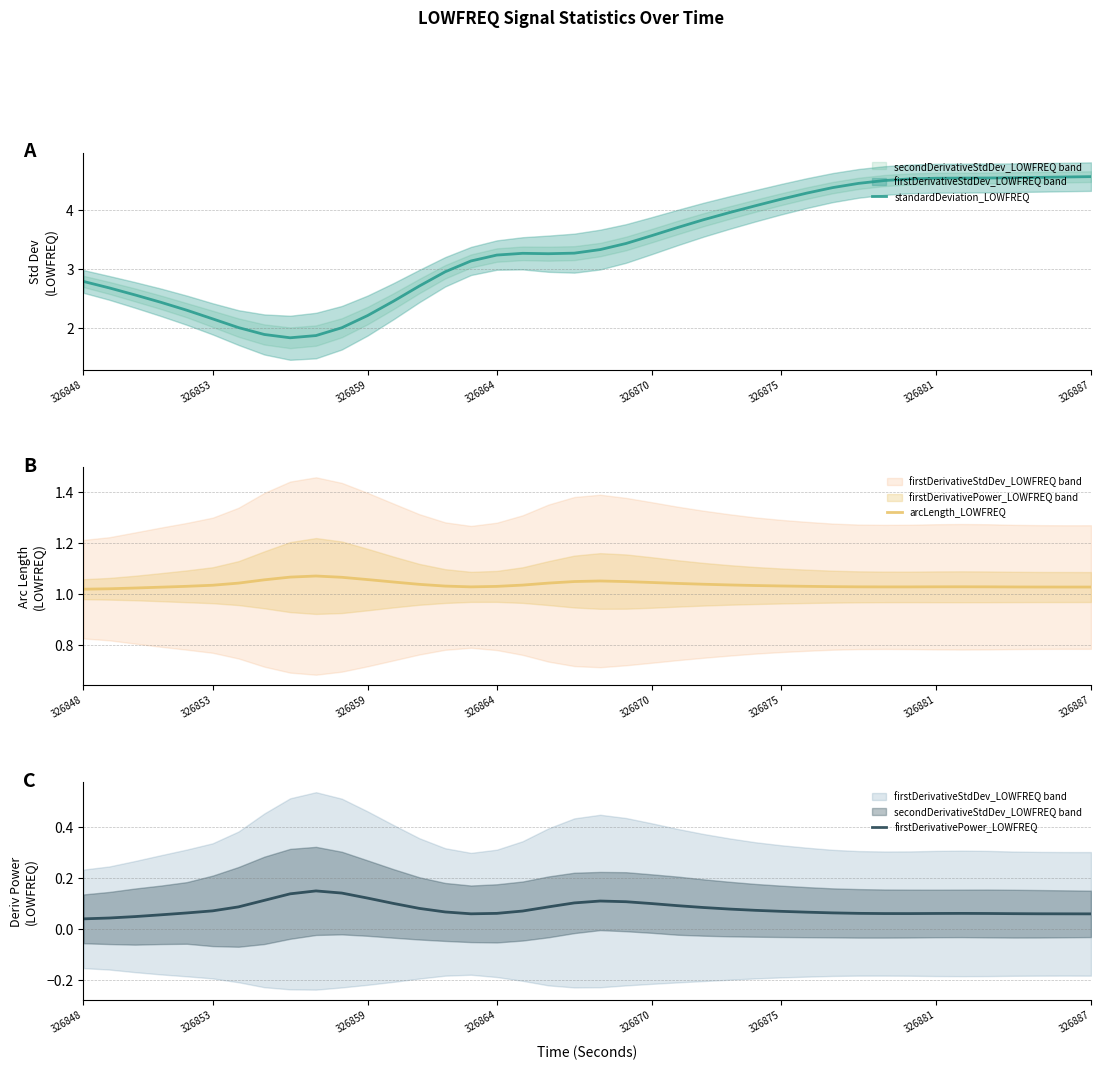

Rank the series by their maximum value, from lowest to highest.

firstDerivativePower_LOWFREQ, arcLength_LOWFREQ, standardDeviation_LOWFREQ